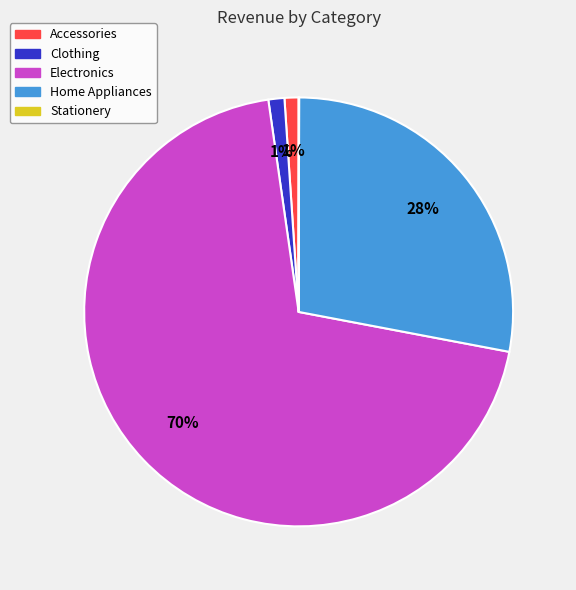

Which has a higher value, Home Appliances or Accessories?

Home Appliances